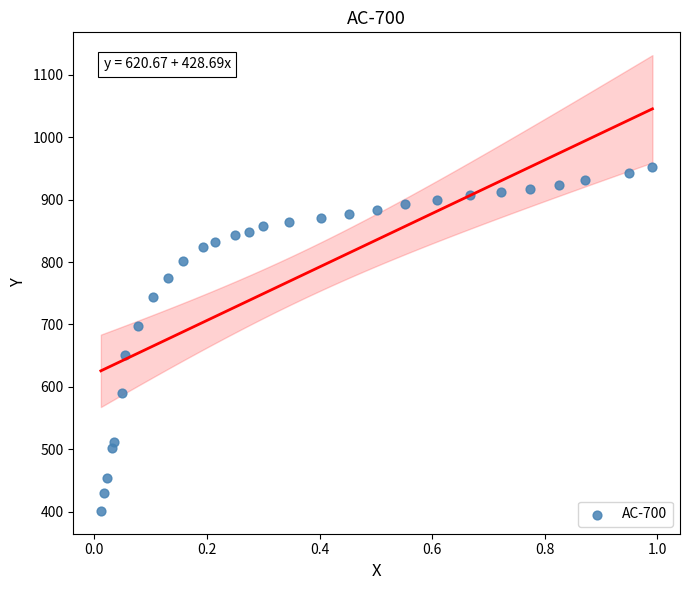

What is the range of X values (max minus min)?

1.0